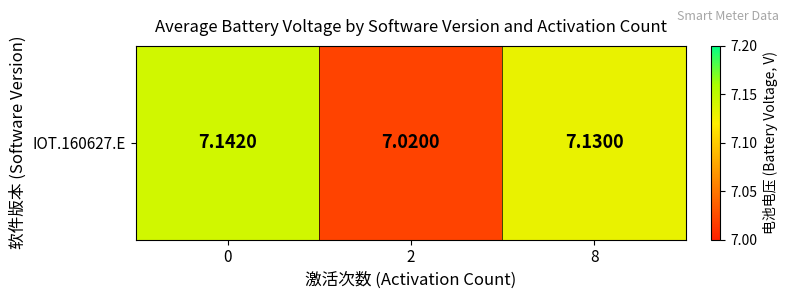

True or false: the data shows 7.0 at 2.

True